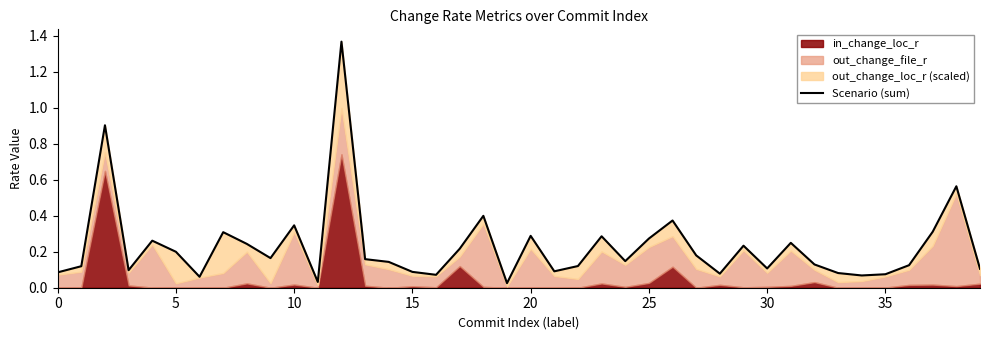

Where is the data nearest to the value 0?

19